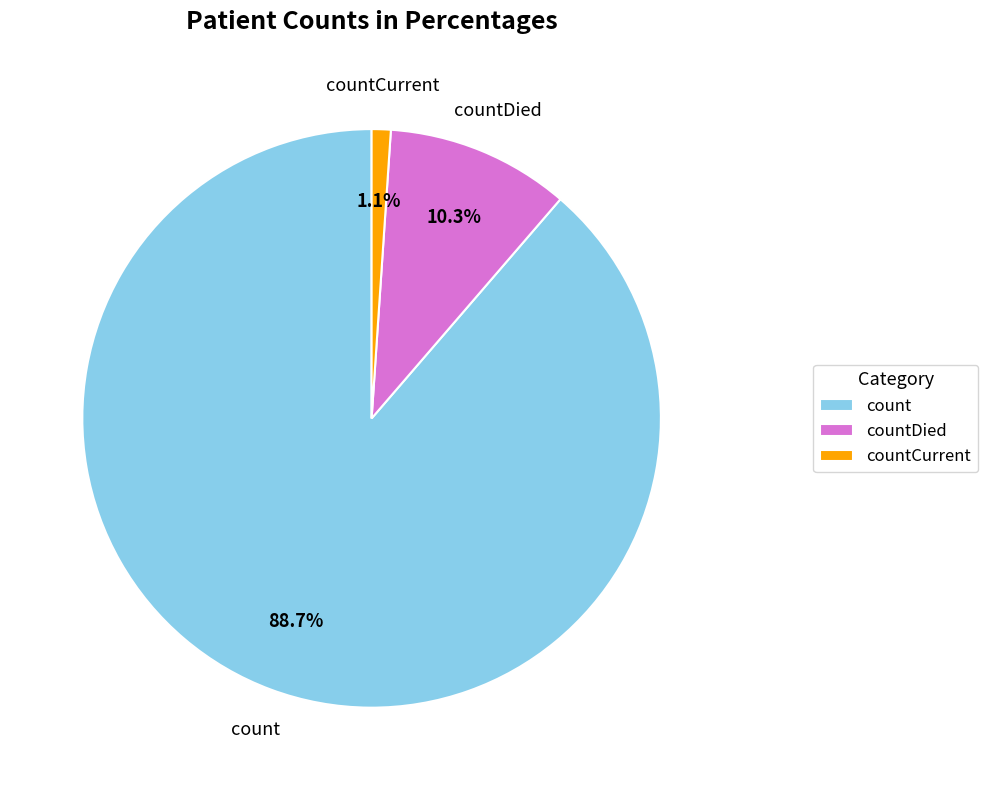

Combined, do count and countCurrent account for over 50%?

Yes